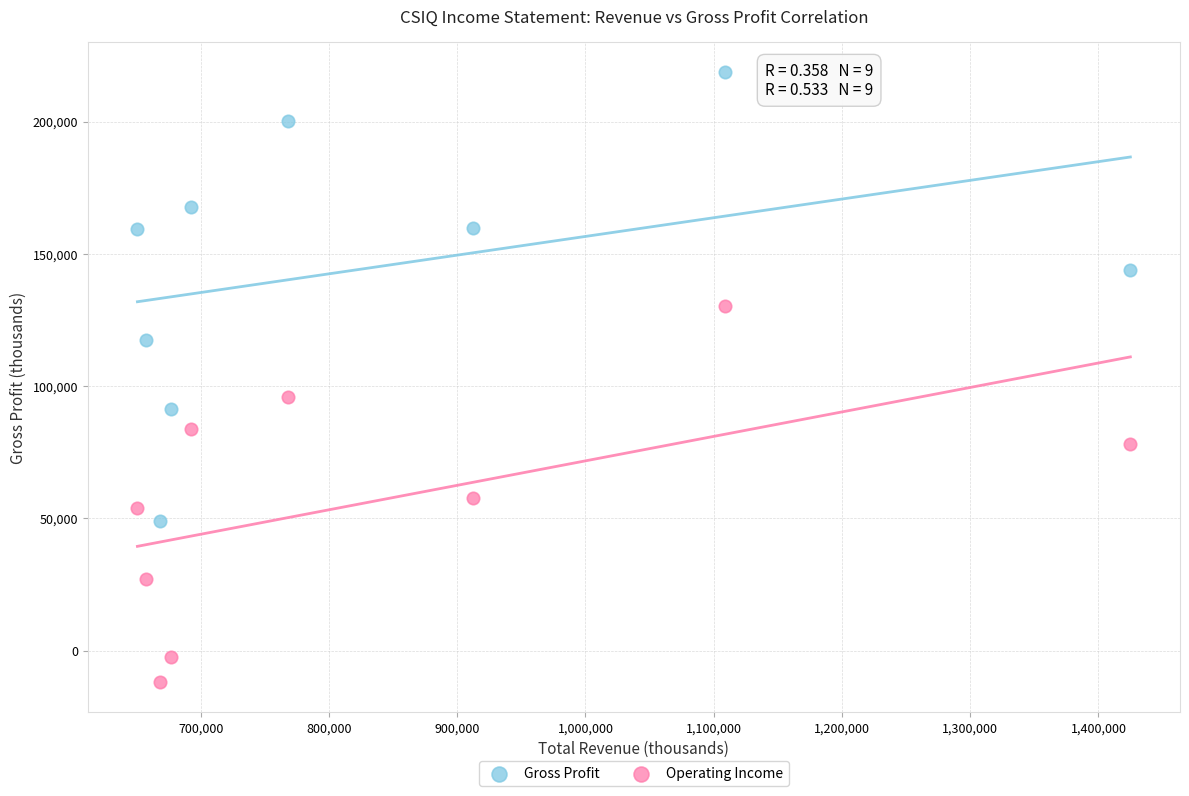

Which series reaches the minimum Y coordinate?

Operating Income